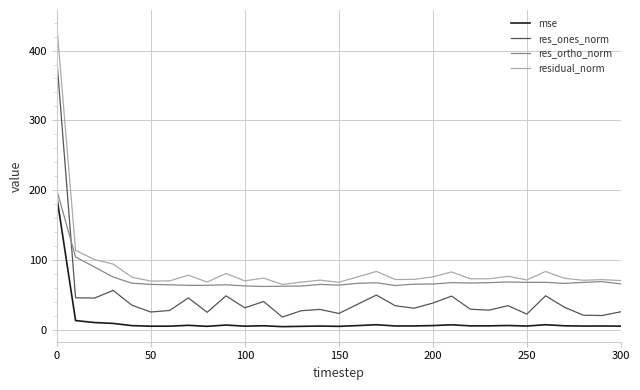

List the series in order of their overall mean, highest first.

residual_norm, res_ortho_norm, res_ones_norm, mse